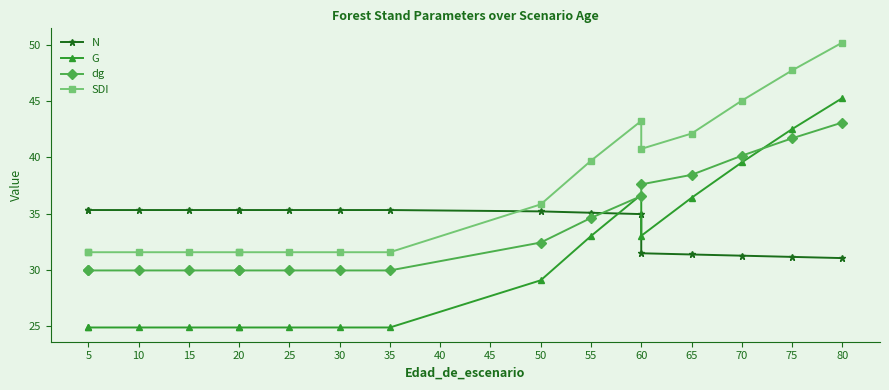

How many lines are shown in the chart?

4